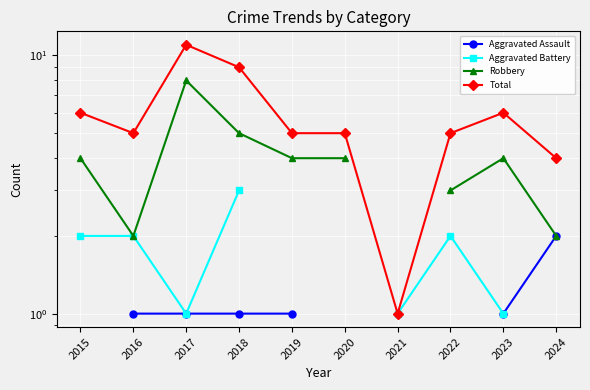

List the series in order of their overall mean, lowest first.

Aggravated Assault, Aggravated Battery, Robbery, Total